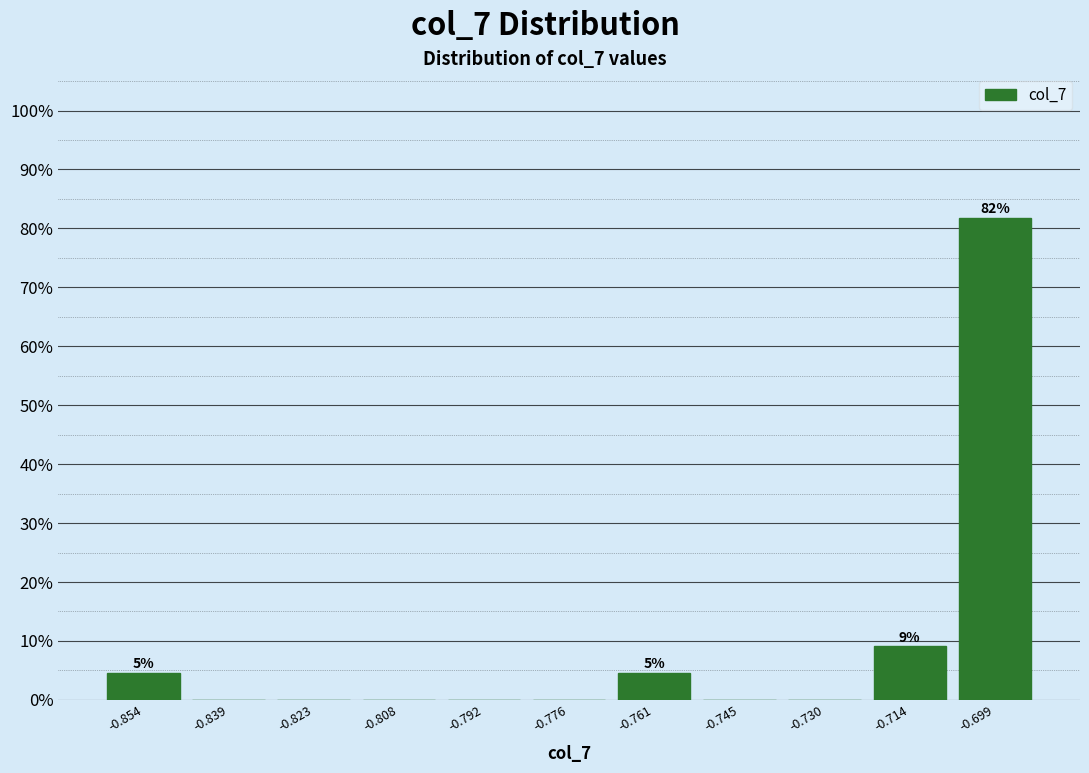

Which range on the x-axis has the tallest bar?

-0.706 to -0.690